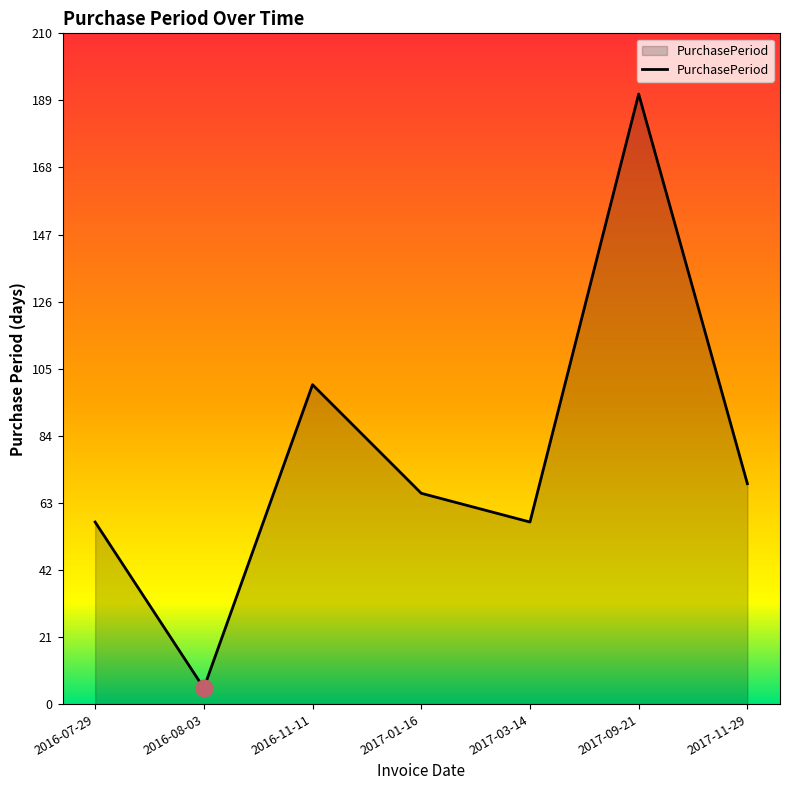

What is the change in value from 2016-11-11 to 2017-03-14?

-43